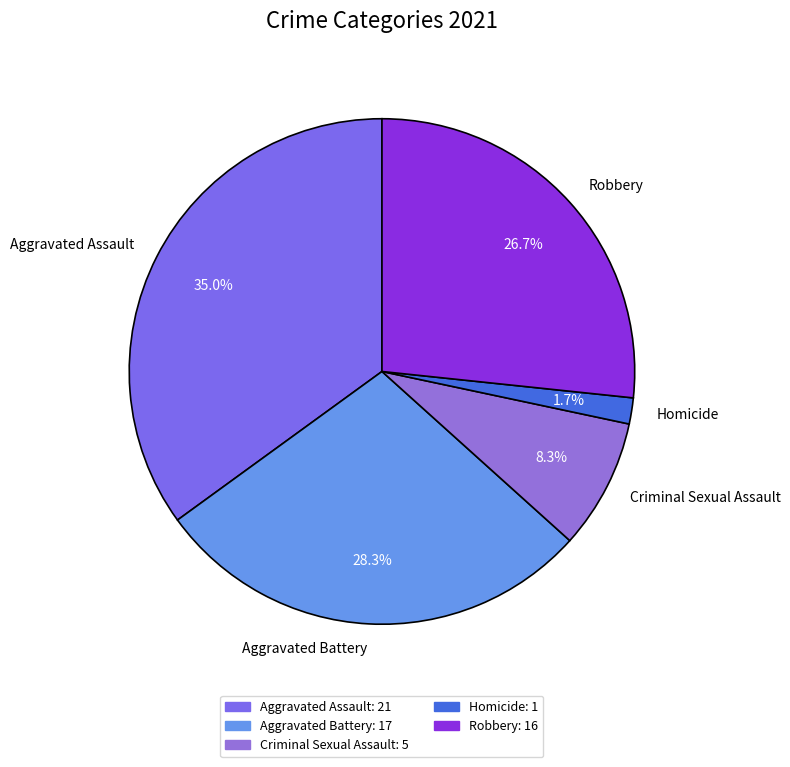

Is it true that Homicide is 15% of the pie?

False